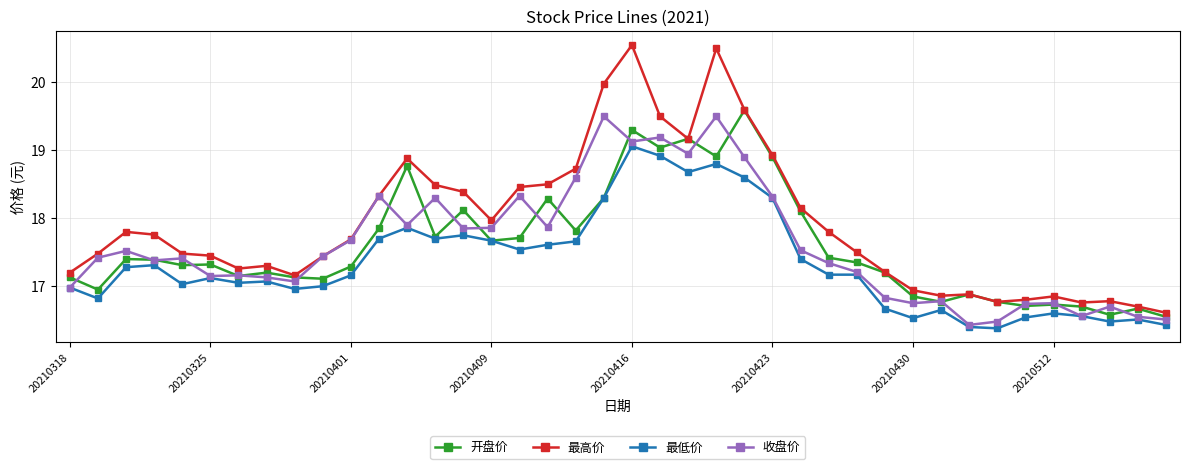

What is the value of the 收盘价 point at the 19th from the left?

18.6